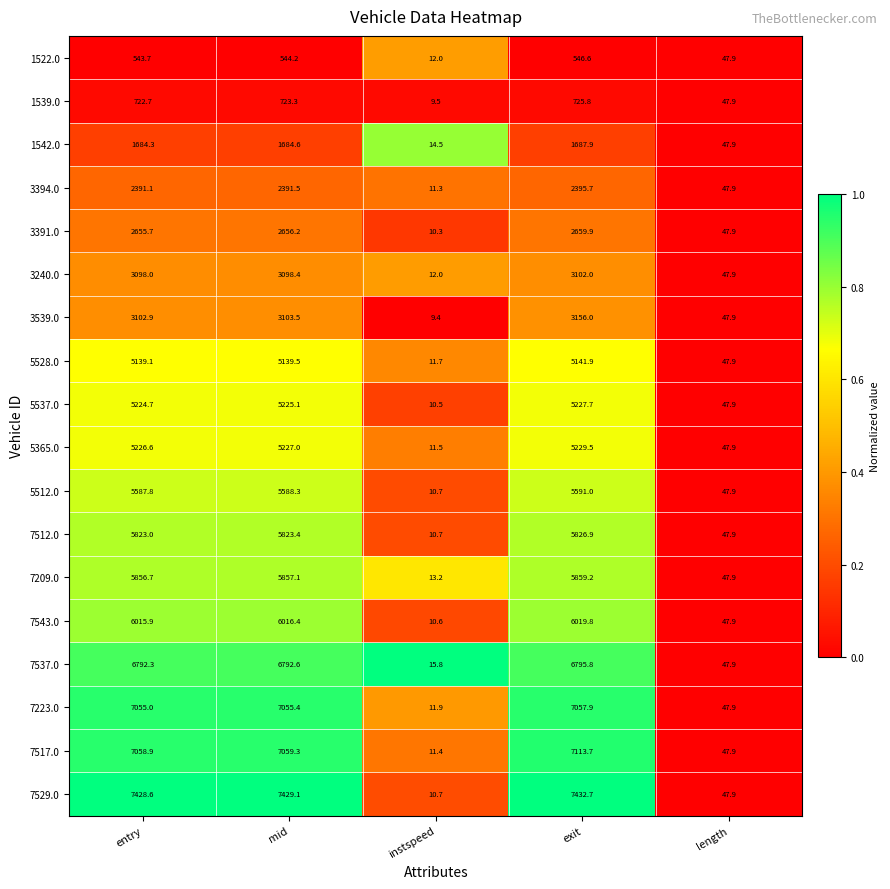

At which category is the sum across all series the highest?

exit